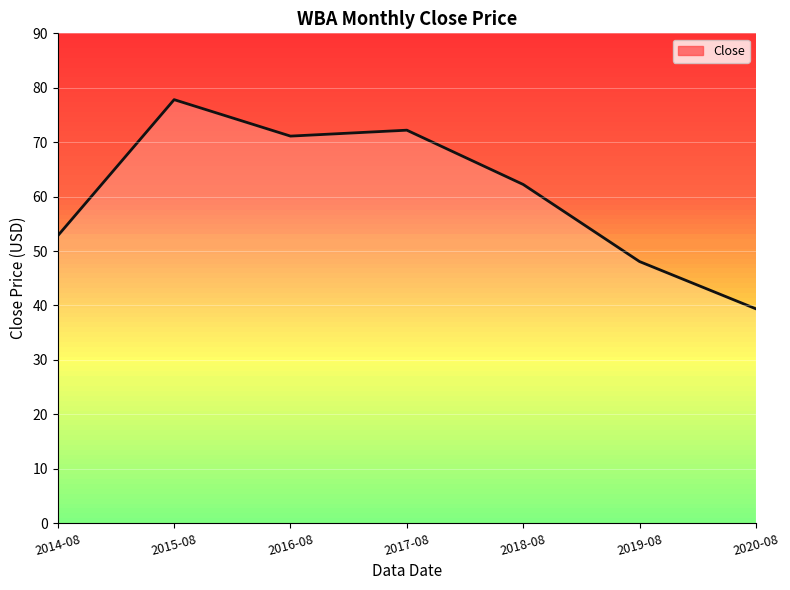

What position from the right is 2019-08?

2